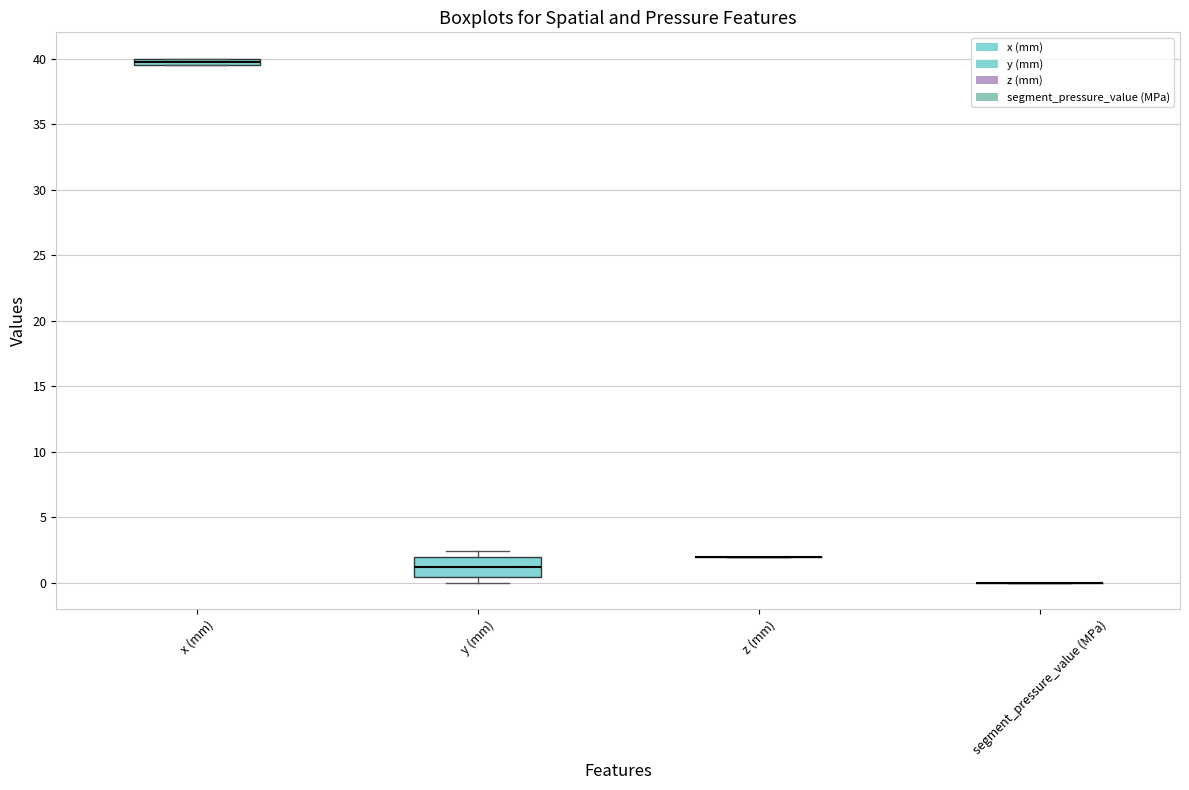

Where is the lower edge of the box for y (mm) on the y-axis? The values are not printed on the chart, so give them approximately, as read against the axis.

0.5